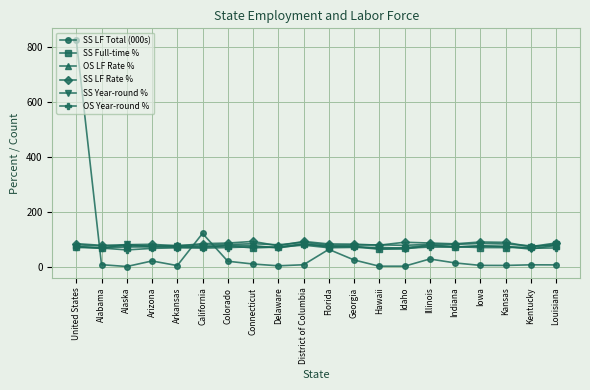

At which category does the chart reach its peak across all series?

United States